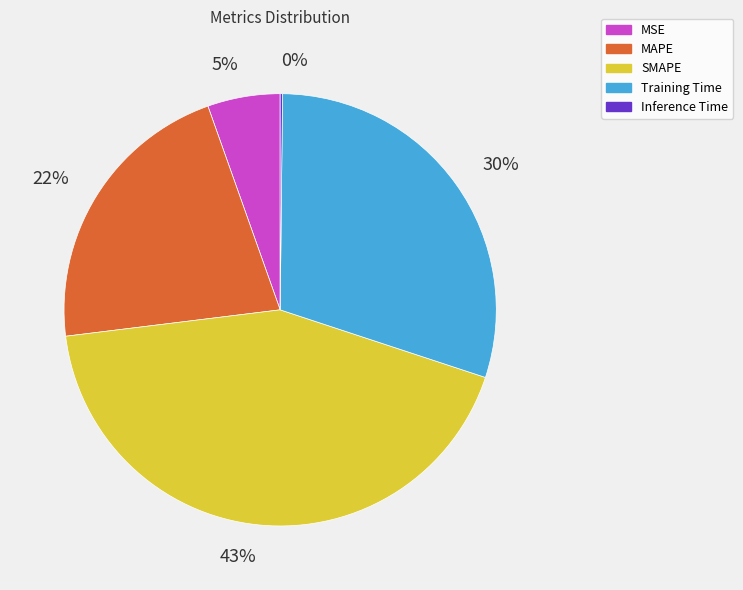

To the nearest percent, what is the difference between the largest and smallest slice percentages?

43%